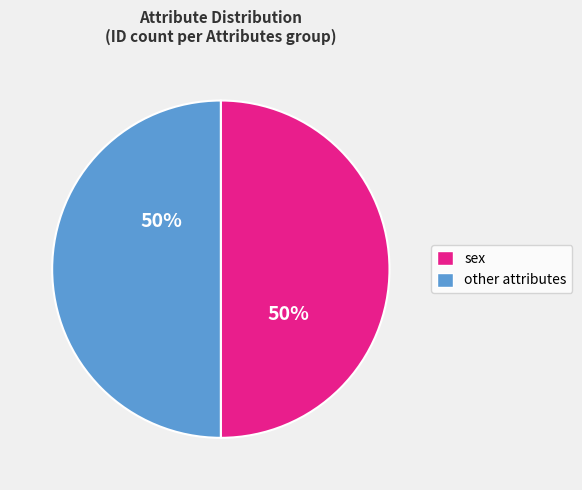

How many segments does this pie chart have?

2